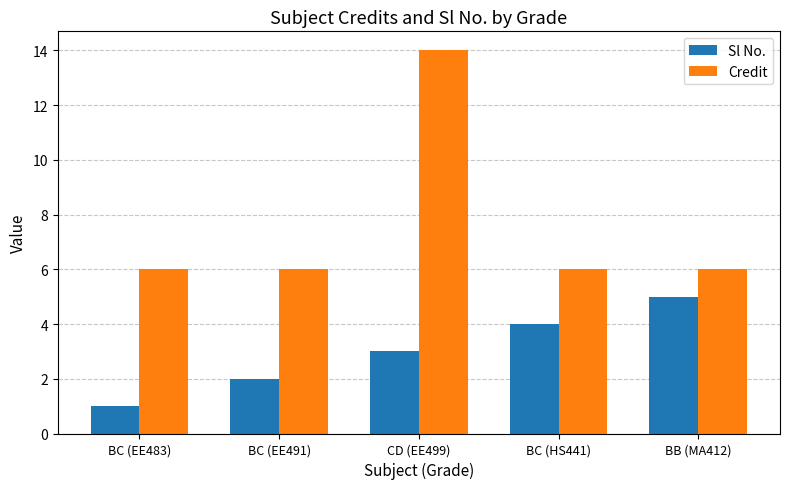

What is the greatest value displayed?

14